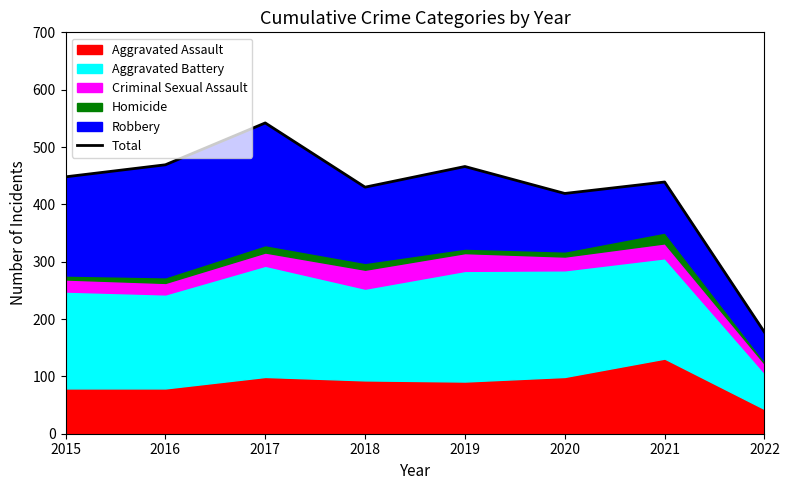

True or false: there are more than 2 points higher than both neighbors.

True